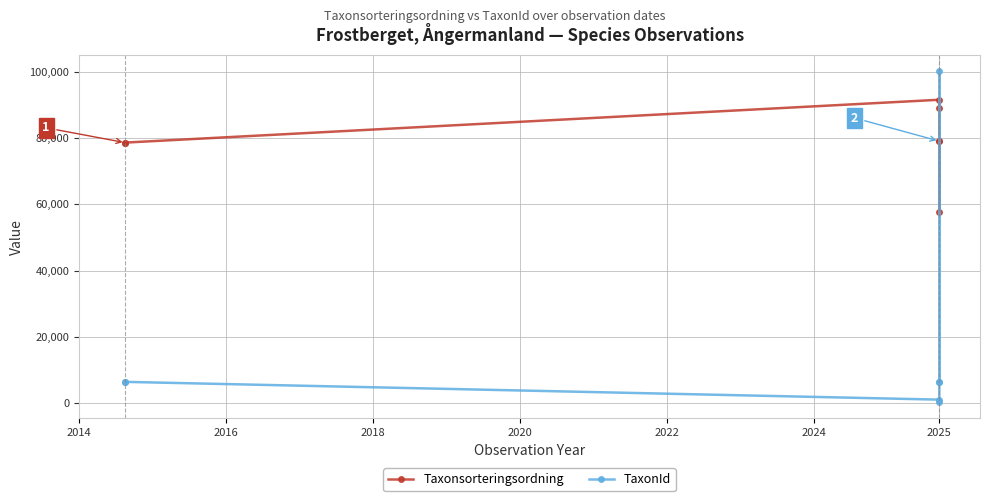

After their last crossing, which series has the higher values: TaxonId or Taxonsorteringsordning?

Taxonsorteringsordning